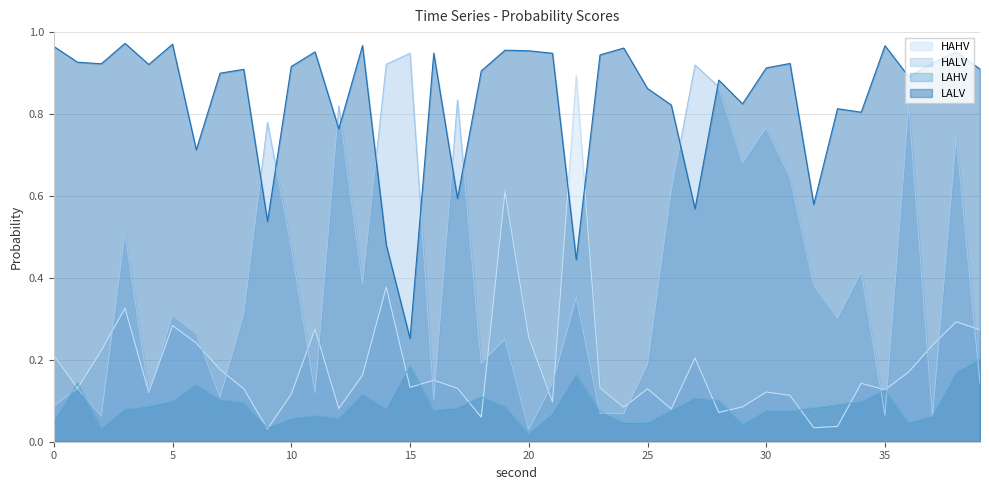

Which series has the largest total across all categories?

LALV